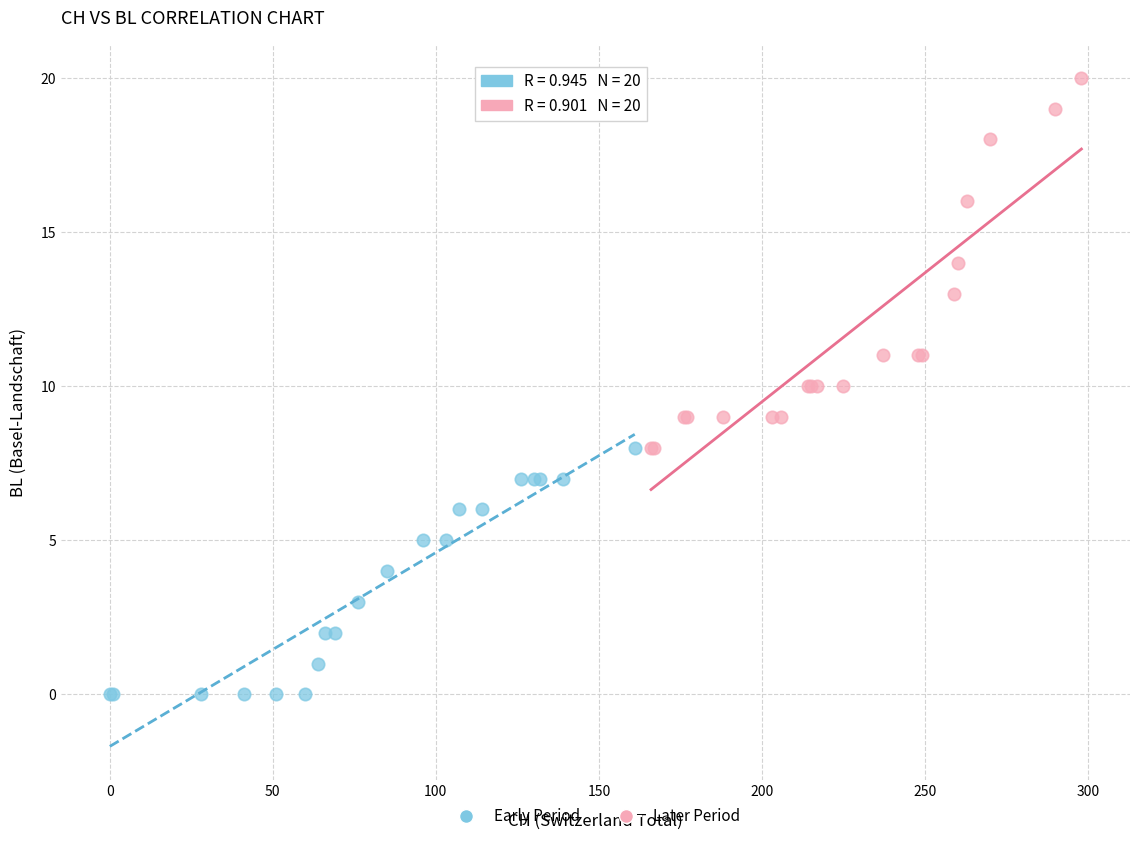

Which series has the largest Y range (max minus min)?

Later Period